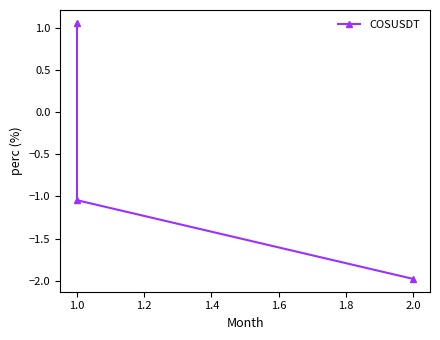

What is the smallest value displayed?

-2.0